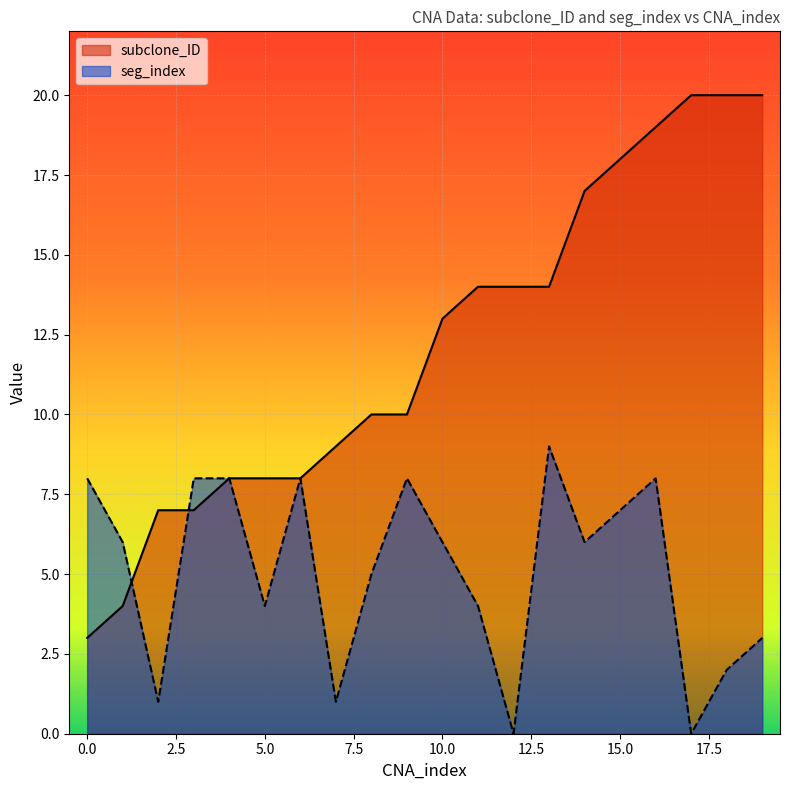

At 5.0, list the series in order from smallest to largest.

seg_index, subclone_ID